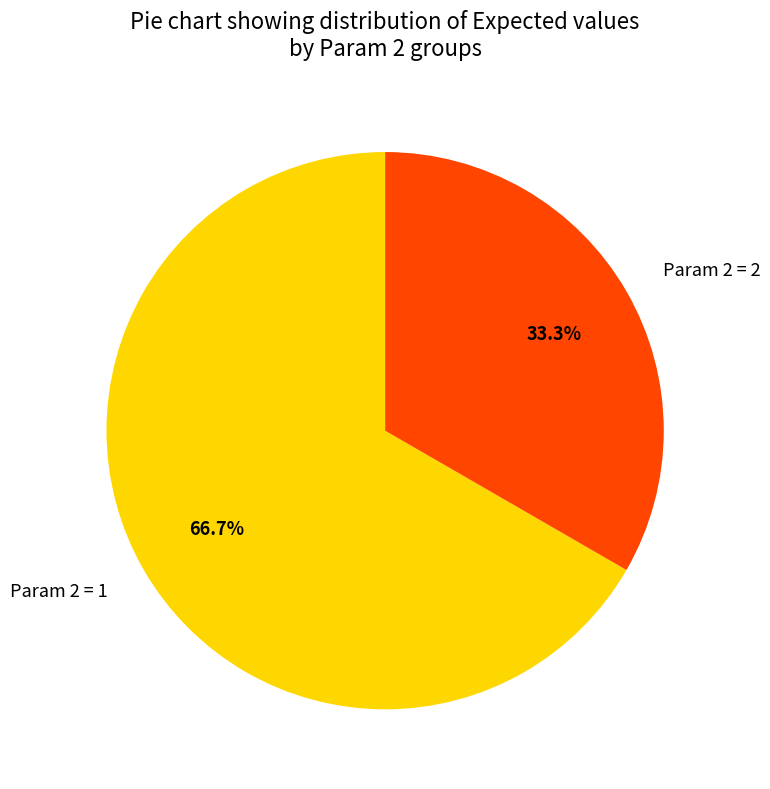

Which category has the smallest portion of the pie?

Param 2 = 2